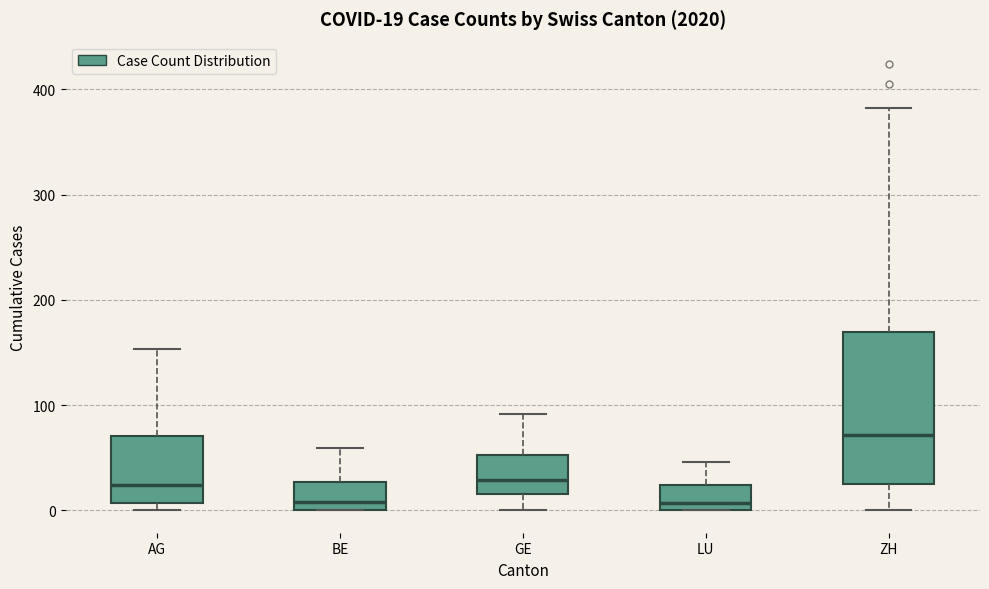

Which box is the tallest, from its lower edge to its upper edge?

ZH